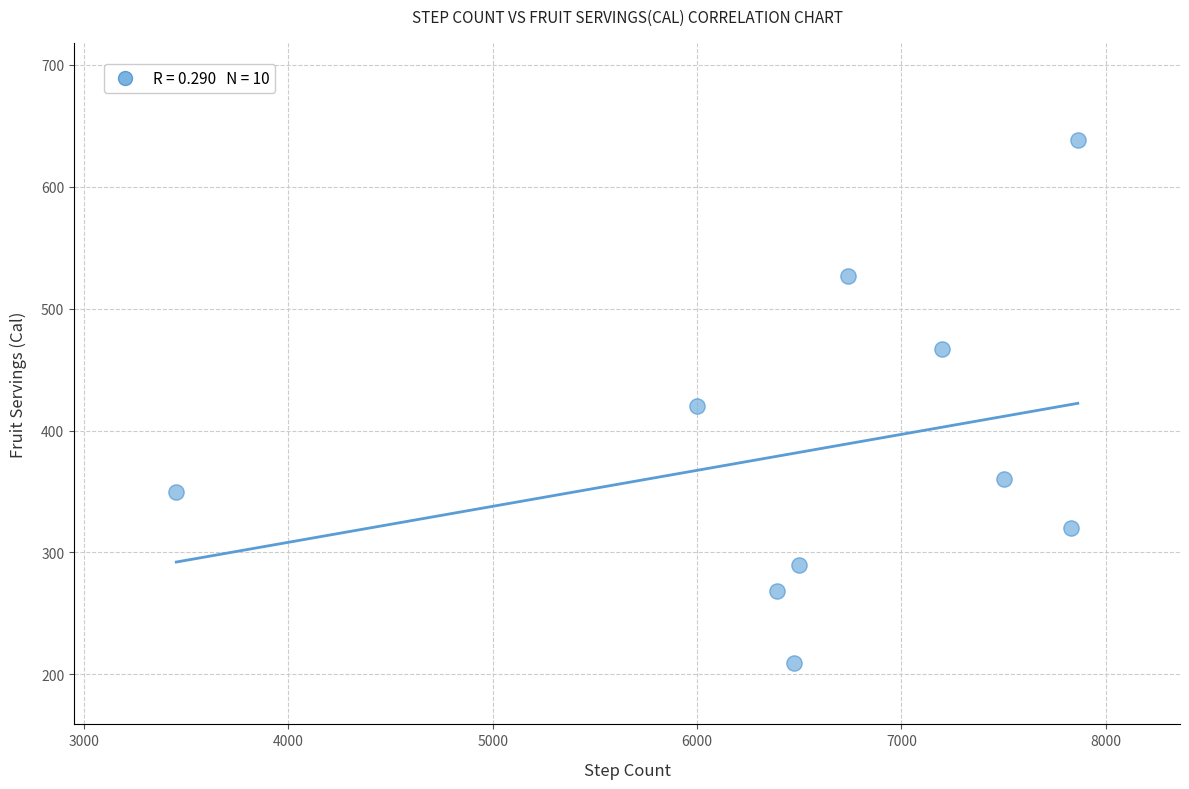

What is the range of X values (max minus min)?

4411